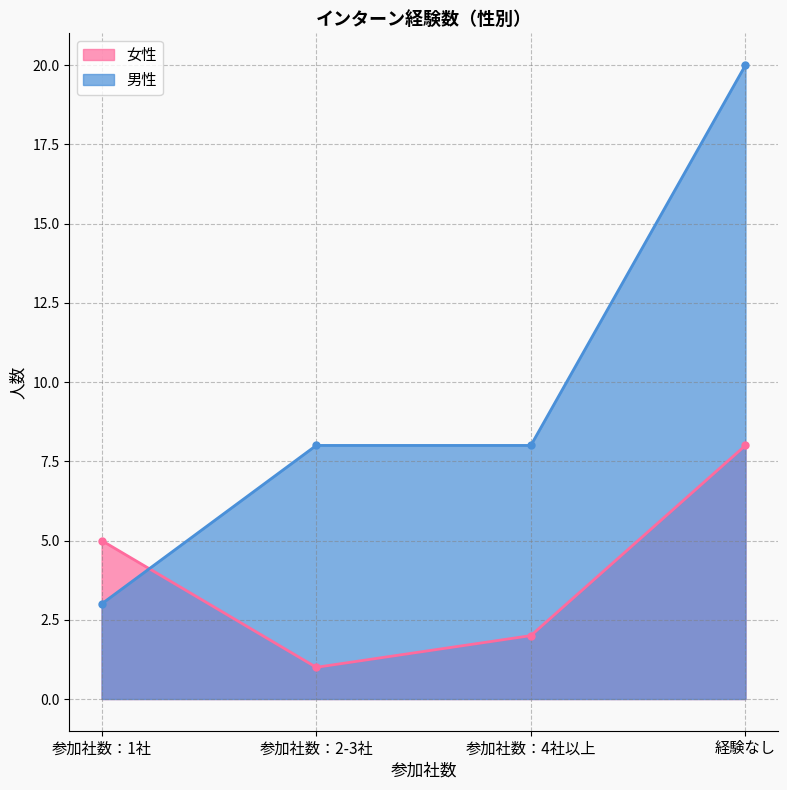

At which category is the sum across all series the highest?

経験なし